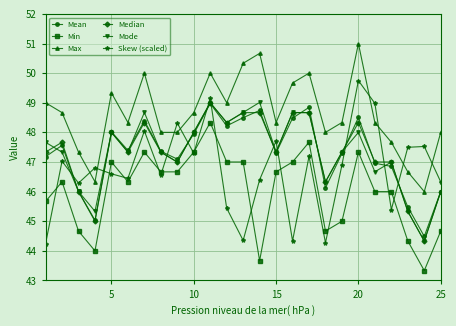

What is the minimum value shown in the chart?

43.3